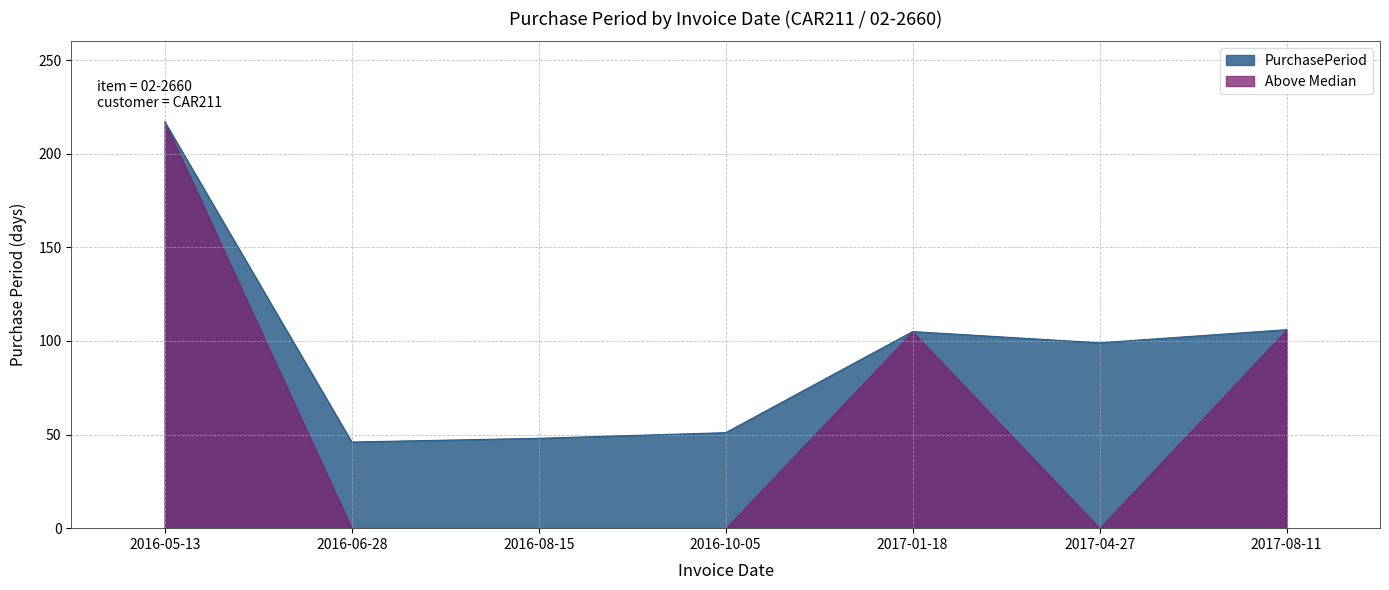

Does the chart display data point markers on the line(s)?

No